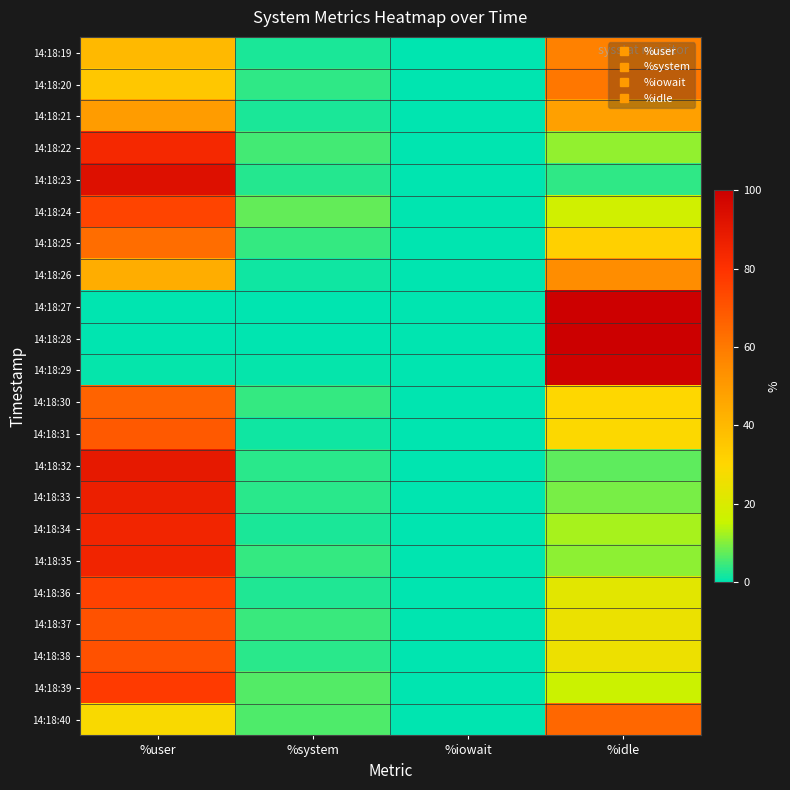

Which has a higher value, %idle or %system?

%idle